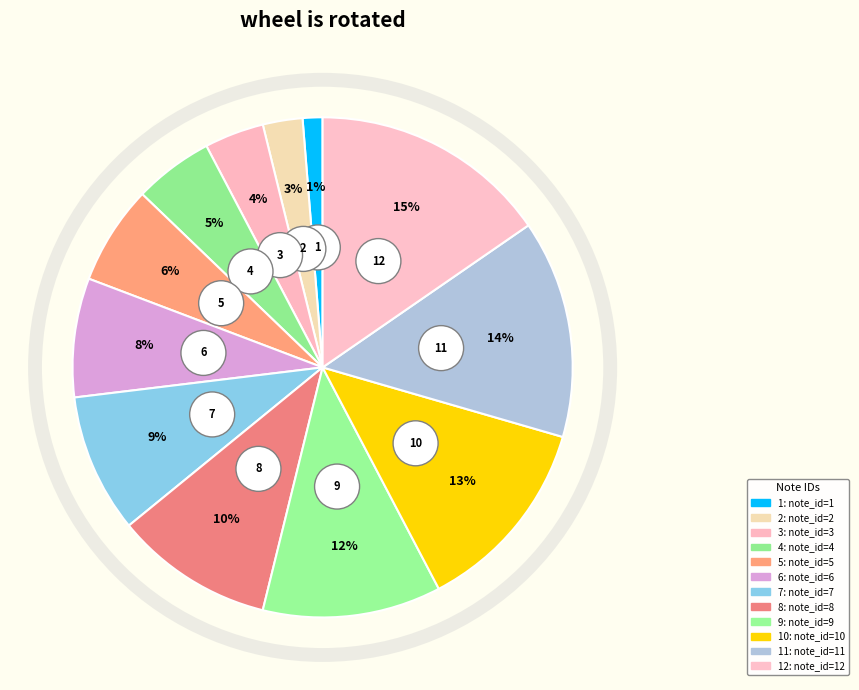

What is the ratio of the value at 3 to the value at 8?

0.4